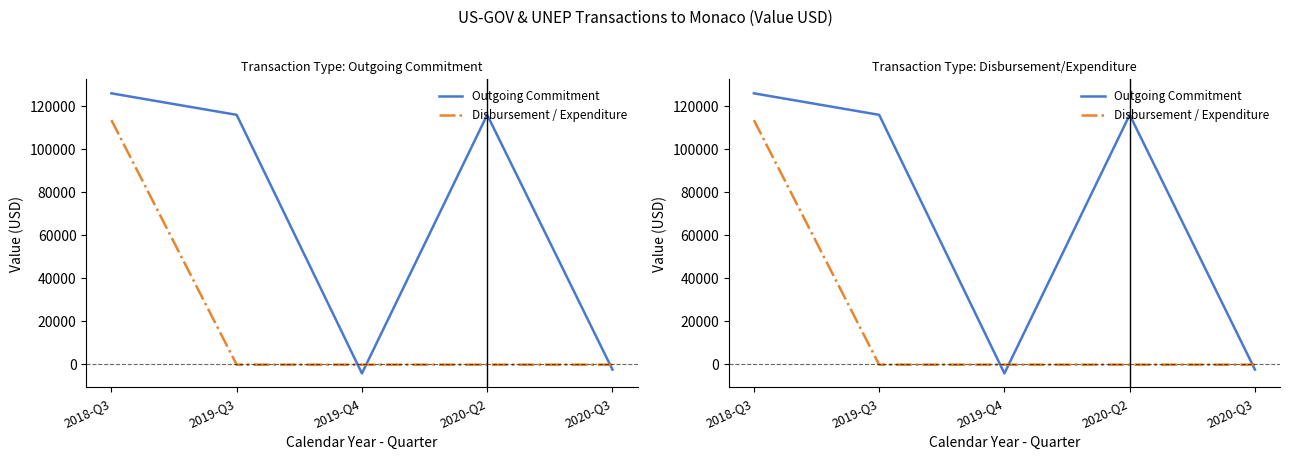

Rank the series at 2019-Q3 from highest to lowest value.

Outgoing Commitment, Disbursement / Expenditure